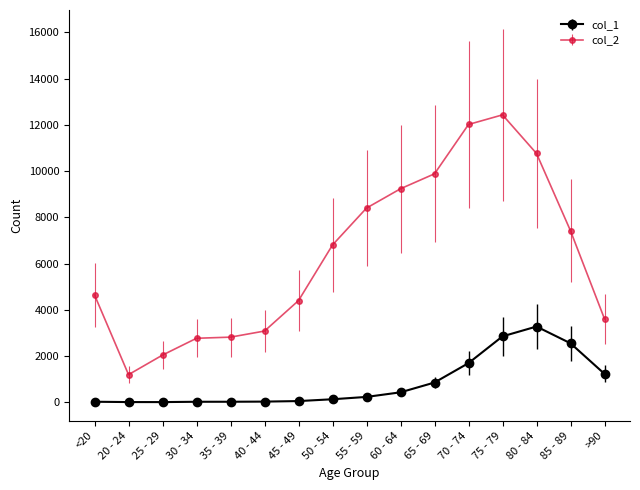

What is the value of the col_1 point at the 3rd from the left?

3